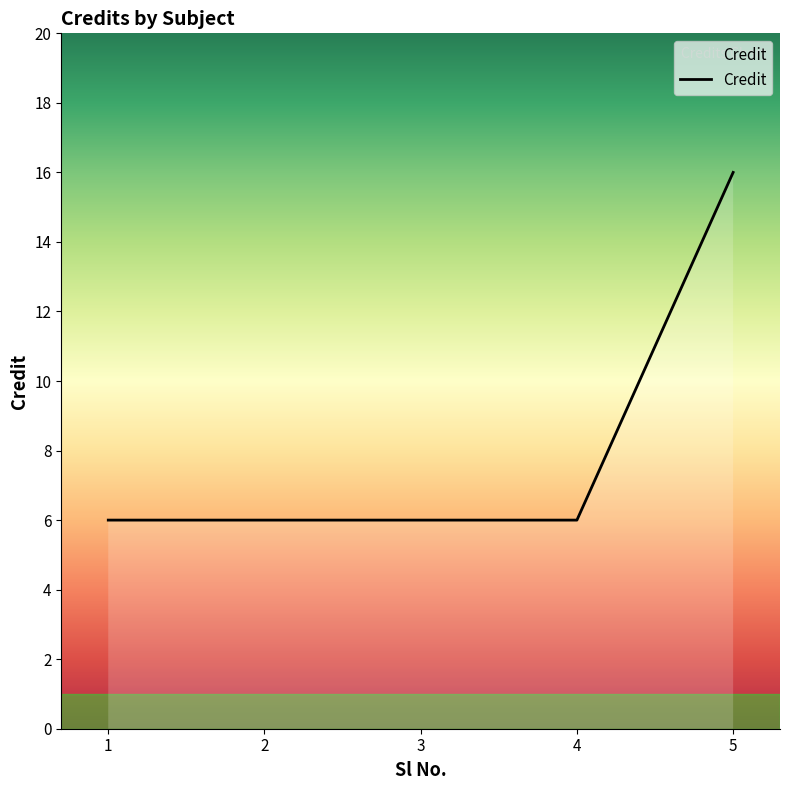

What value does the data have at 2?

6